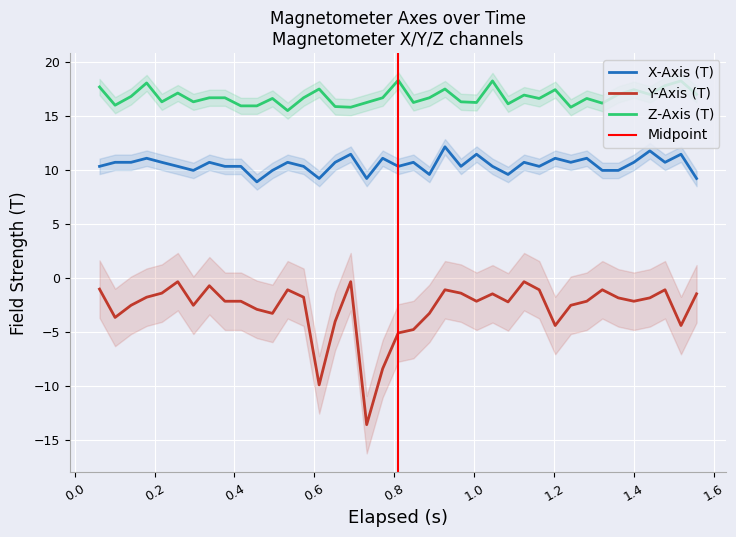

Reading left to right, list all the values displayed in this chart.

X-Axis (T): 10.3	10.7	10.7	11.1	10.7	10.3	10.0	10.7	10.3	10.3	8.9	10.0	10.7	10.3	9.2	10.7	11.5	9.2	11.1	10.3	10.7	9.6	12.1	10.3	11.5	10.3	9.6	10.7	10.3	11.1	10.7	11.1	10.0	10.0	10.7	11.8	10.7	11.5	9.2
Y-Axis (T): -1.0	-3.7	-2.5	-1.8	-1.4	-0.4	-2.5	-0.7	-2.2	-2.2	-2.9	-3.3	-1.1	-1.8	-9.9	-4.0	-0.4	-13.6	-8.4	-5.1	-4.8	-3.3	-1.1	-1.4	-2.2	-1.5	-2.2	-0.4	-1.1	-4.4	-2.5	-2.2	-1.1	-1.9	-2.2	-1.9	-1.1	-4.4	-1.5
Z-Axis (T): 17.7	16.0	16.8	18.1	16.3	17.1	16.3	16.7	16.7	15.9	15.9	16.6	15.5	16.7	17.5	15.9	15.8	16.3	16.7	18.3	16.3	16.7	17.5	16.3	16.3	18.3	16.1	16.9	16.6	17.4	15.8	16.6	16.2	17.0	17.4	17.0	17.8	18.3	17.0